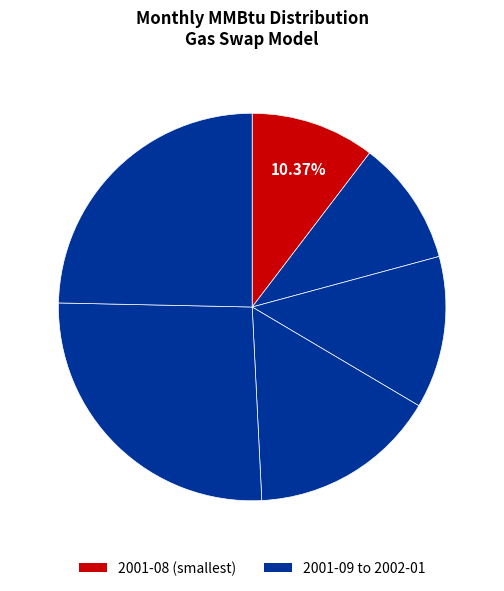

To the nearest percent, what is the average slice percentage?

17%